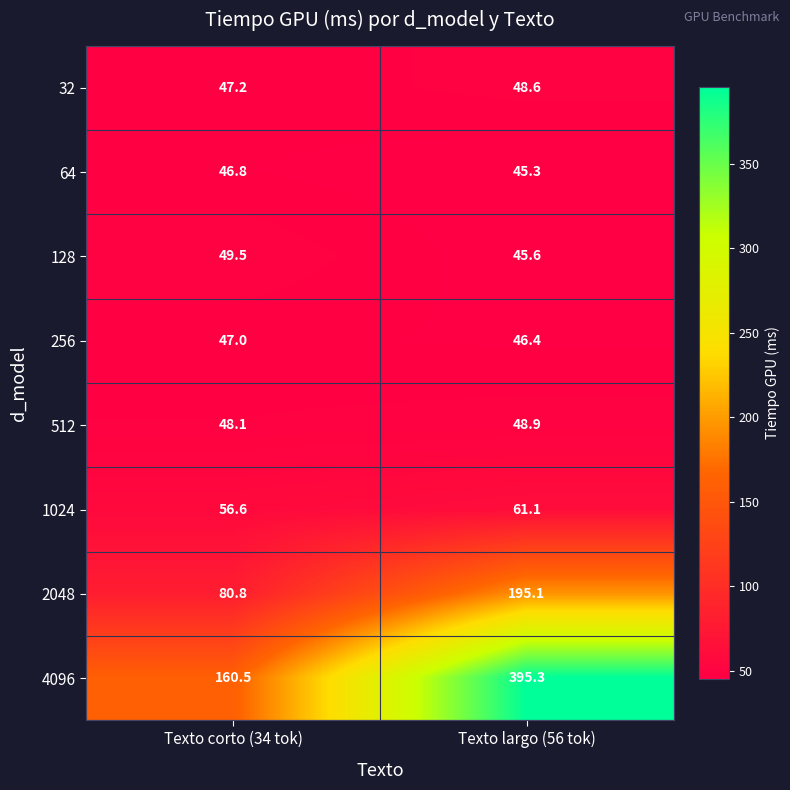

Which label corresponds to the smallest value in the chart?

Texto largo (56 tok)